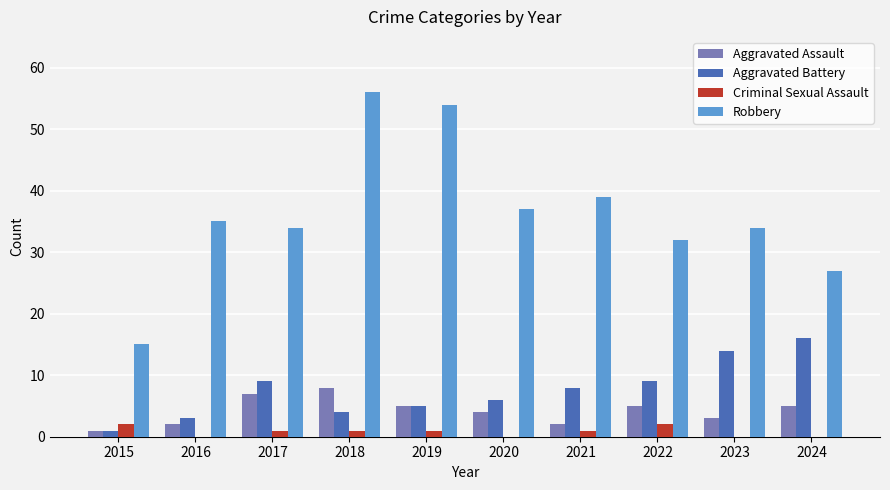

Reading left to right, list all the values displayed in this chart.

Aggravated Assault: 2015=1	2016=2	2017=7	2018=8	2019=5	2020=4	2021=2	2022=5	2023=3	2024=5
Aggravated Battery: 2015=1	2016=3	2017=9	2018=4	2019=5	2020=6	2021=8	2022=9	2023=14	2024=16
Criminal Sexual Assault: 2015=2	2016=0	2017=1	2018=1	2019=1	2020=0	2021=1	2022=2	2023=0	2024=0
Robbery: 2015=15	2016=35	2017=34	2018=56	2019=54	2020=37	2021=39	2022=32	2023=34	2024=27